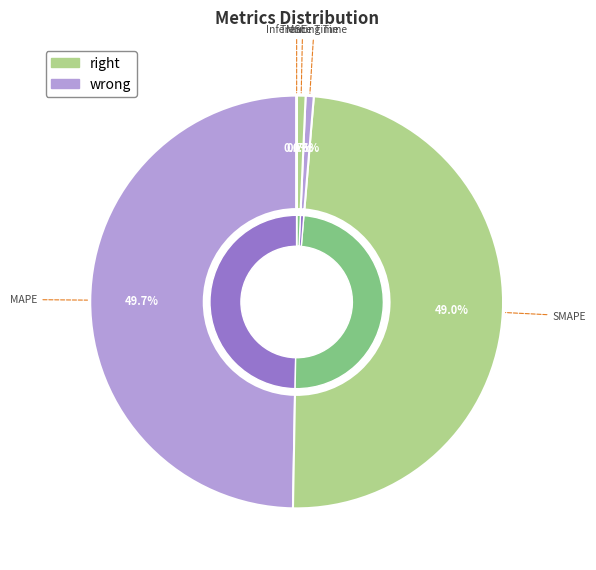

Which slice is the largest?

MAPE